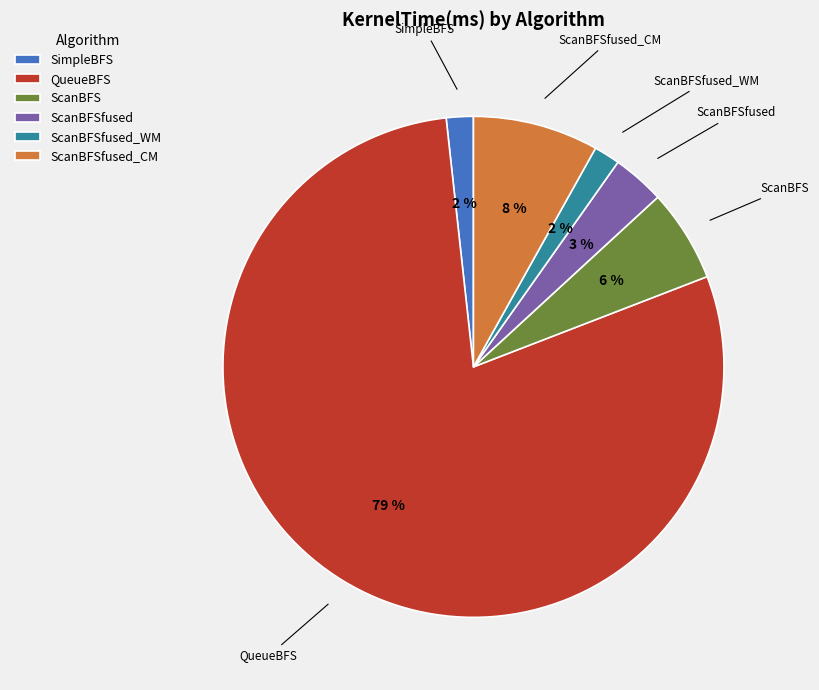

What percentage is the QueueBFS slice, to the nearest percent?

79%